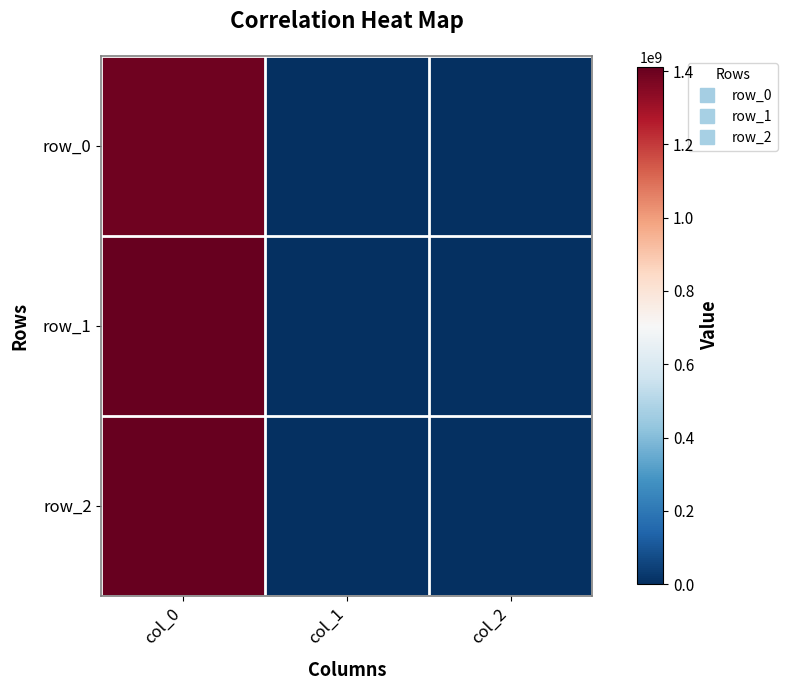

Where is row_1 nearest to the value 702813320?

col_1